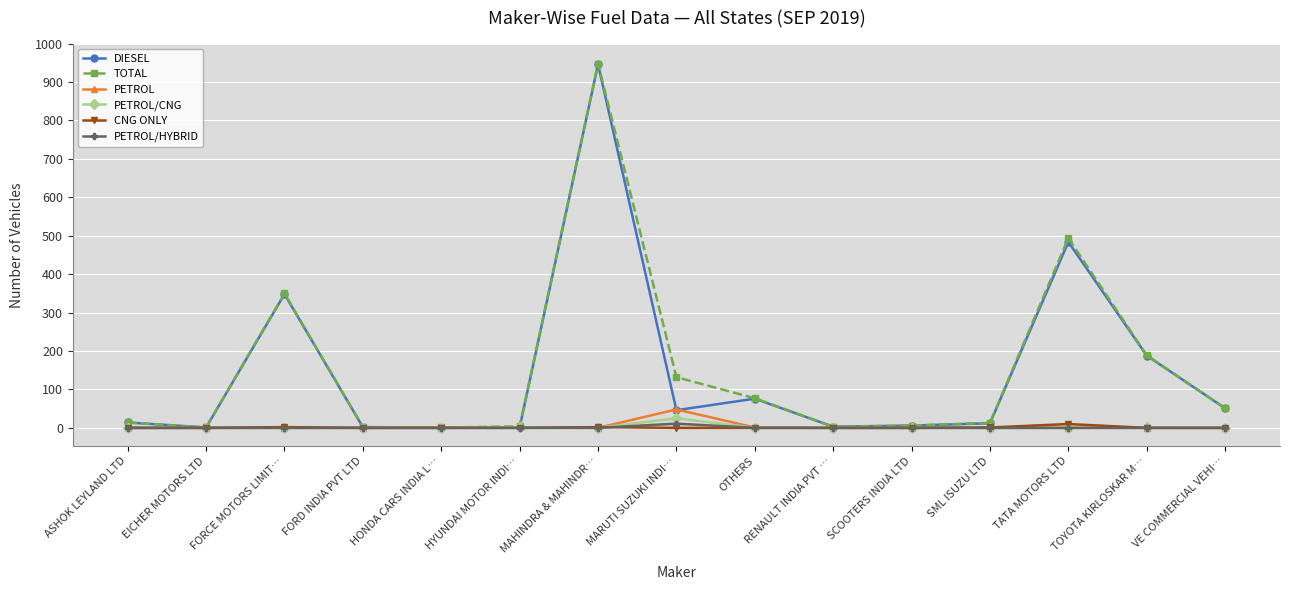

What is the difference between the maximum and minimum values in the DIESEL series?

946